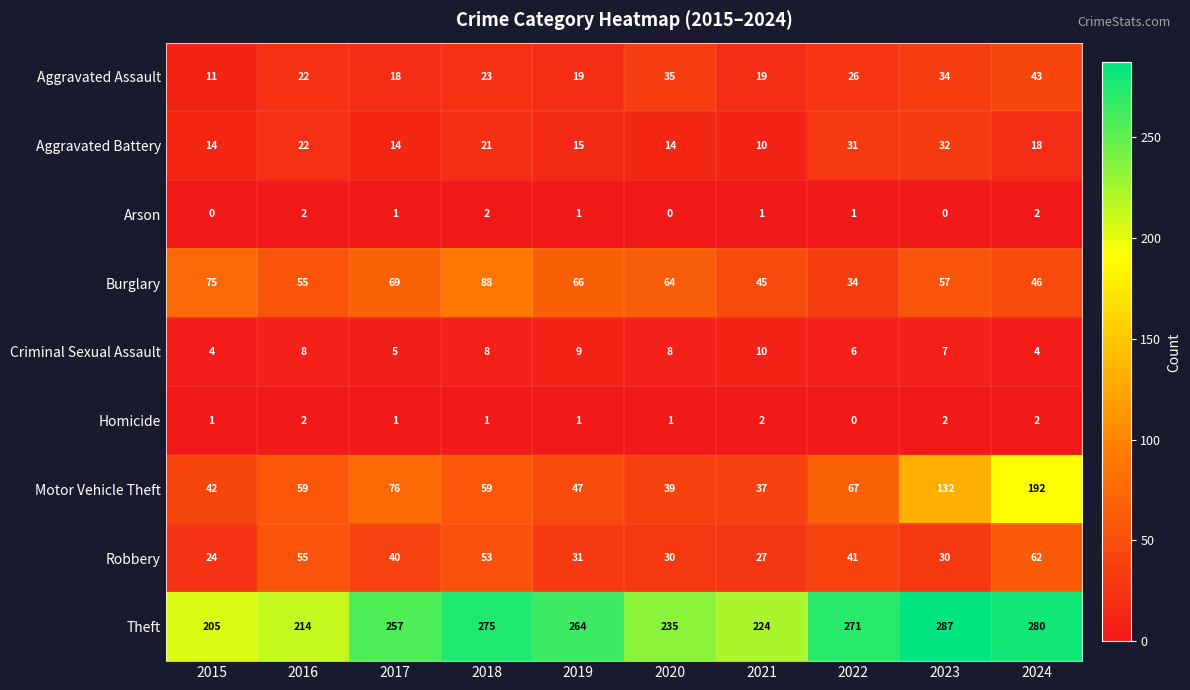

Rank the series at 2023 from highest to lowest value.

Theft, Motor Vehicle Theft, Burglary, Aggravated Assault, Aggravated Battery, Robbery, Criminal Sexual Assault, Homicide, Arson